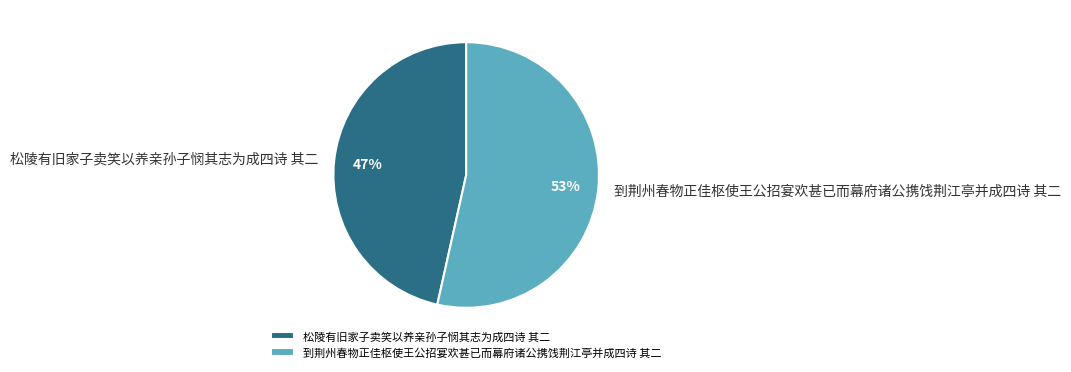

How many slices are in this pie chart?

2